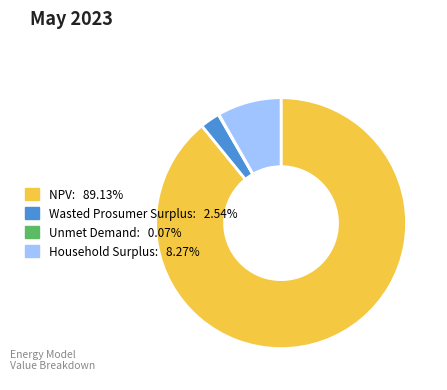

Is there a majority slice in this chart?

Yes